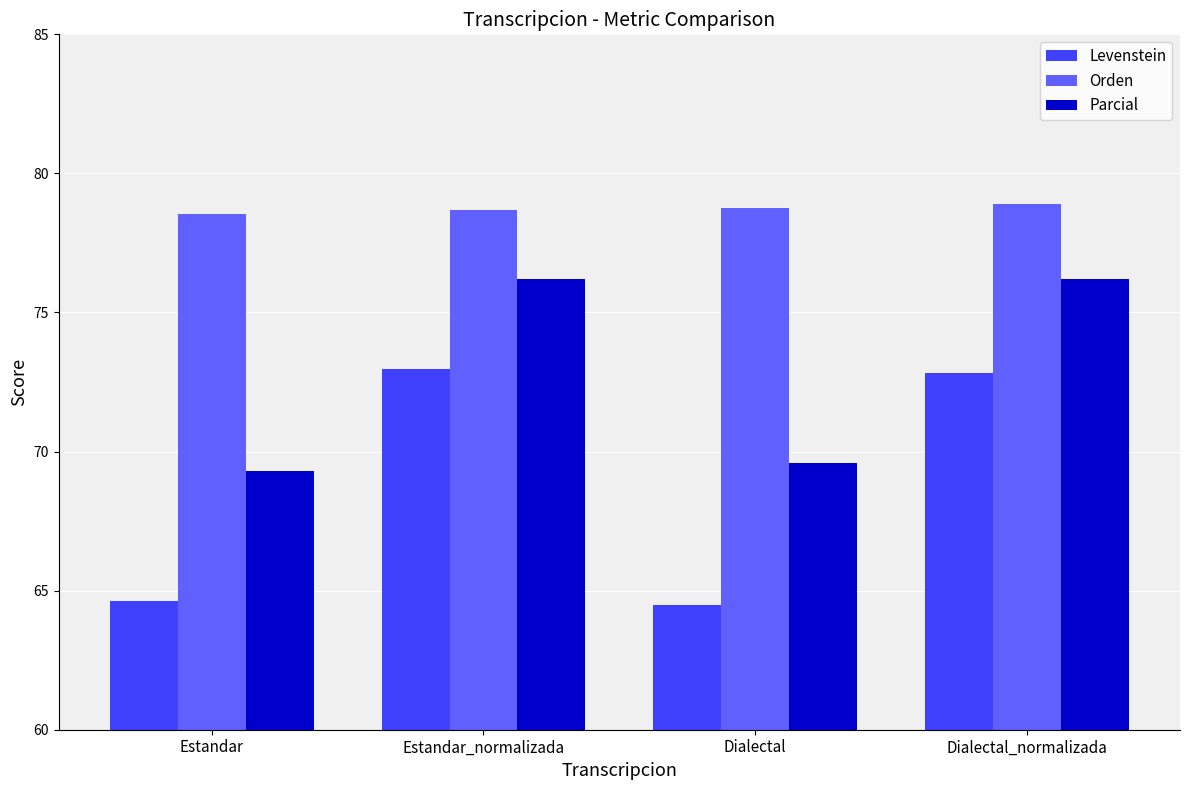

What is the total value across all series at Estandar?

212.5